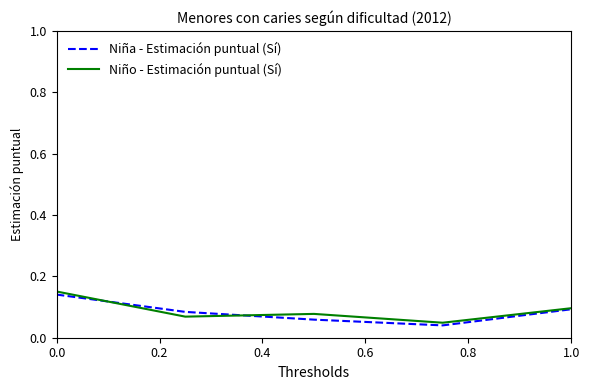

What are all the series names shown in the legend?

Niña - Estimación puntual (Sí), Niño - Estimación puntual (Sí)